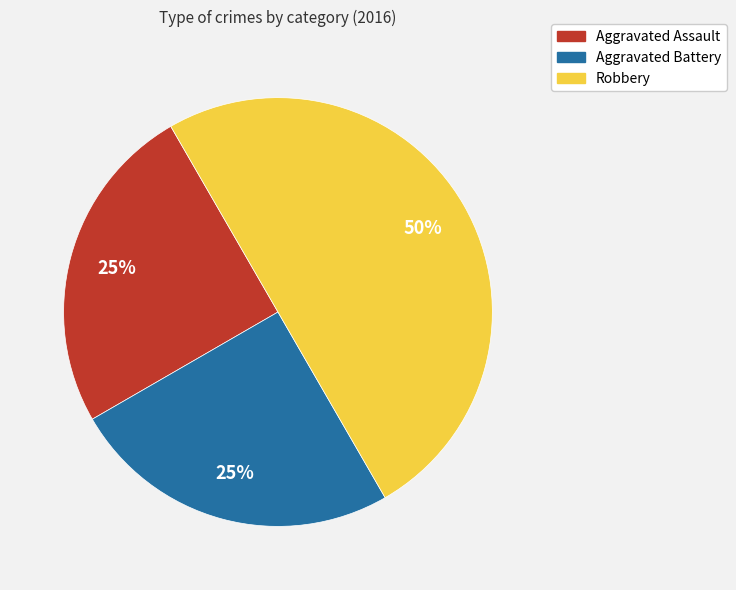

What is the ratio of the value at Aggravated Assault to the value at Robbery?

0.5